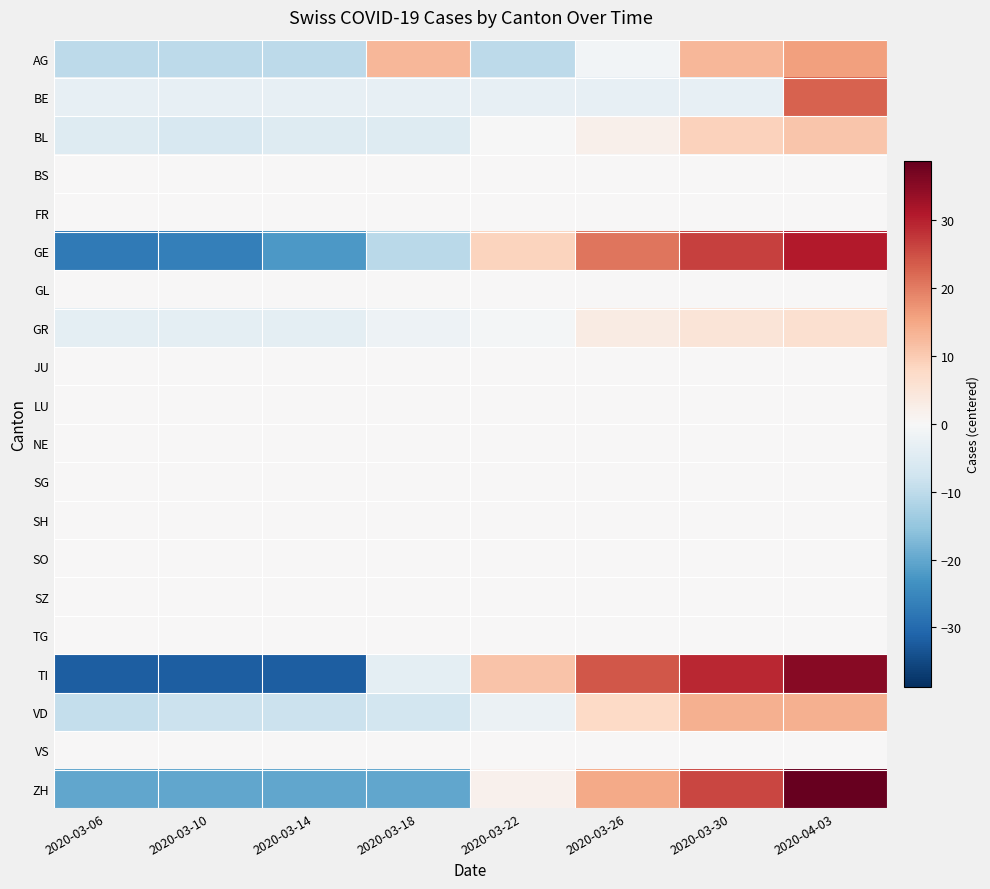

What is the spread (max minus min) of values at 2020-04-03?

38.8